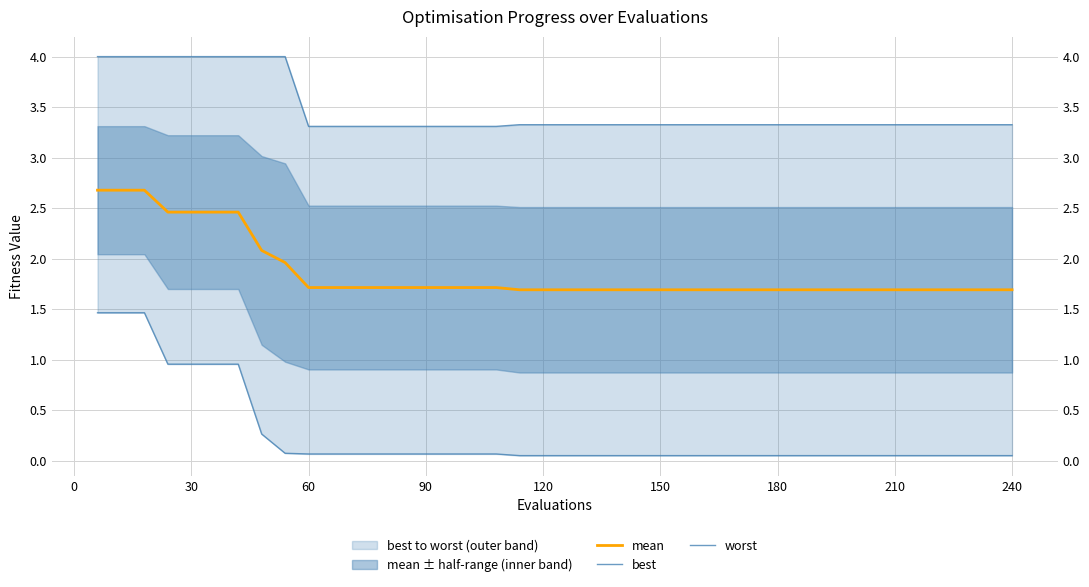

Is the value of best at 25 greater than the value of worst at 240?

No